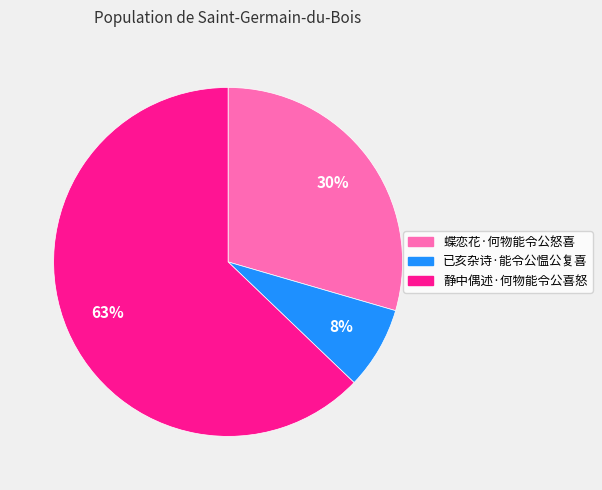

Is the sum of 已亥杂诗·能令公愠公复喜 and 静中偶述·何物能令公喜怒 greater than half?

Yes